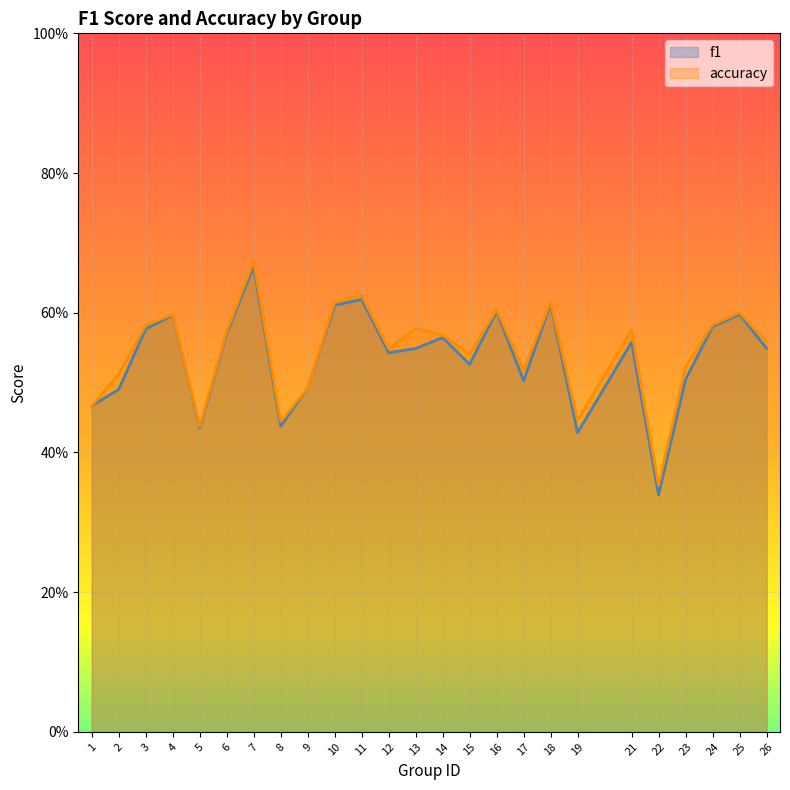

What is the value of the accuracy point at the 18th from the left?

0.6